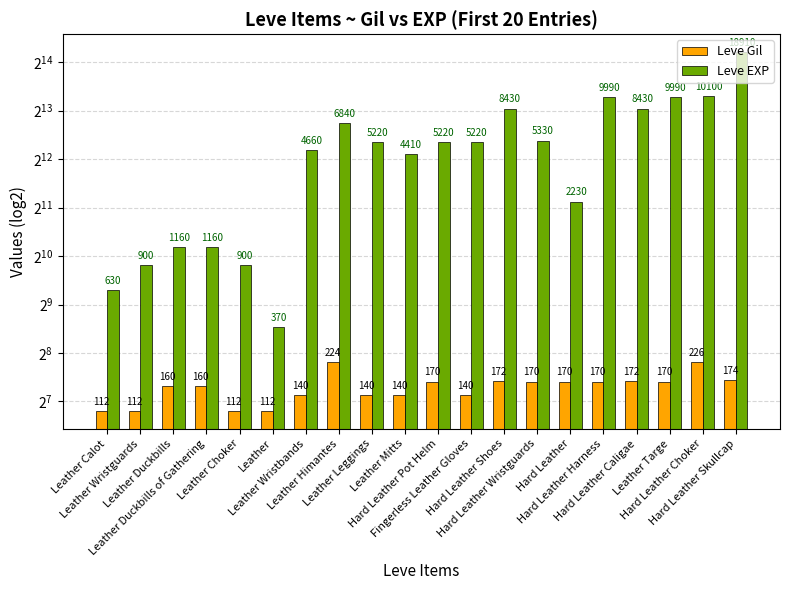

How many bars are there in each group?

2